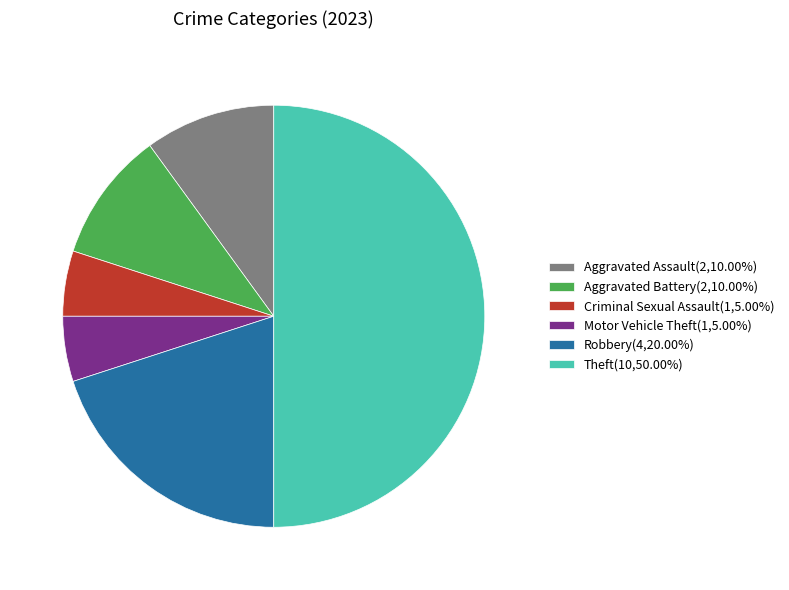

Does Motor Vehicle Theft(1,5.00%) represent more than half of the total?

No